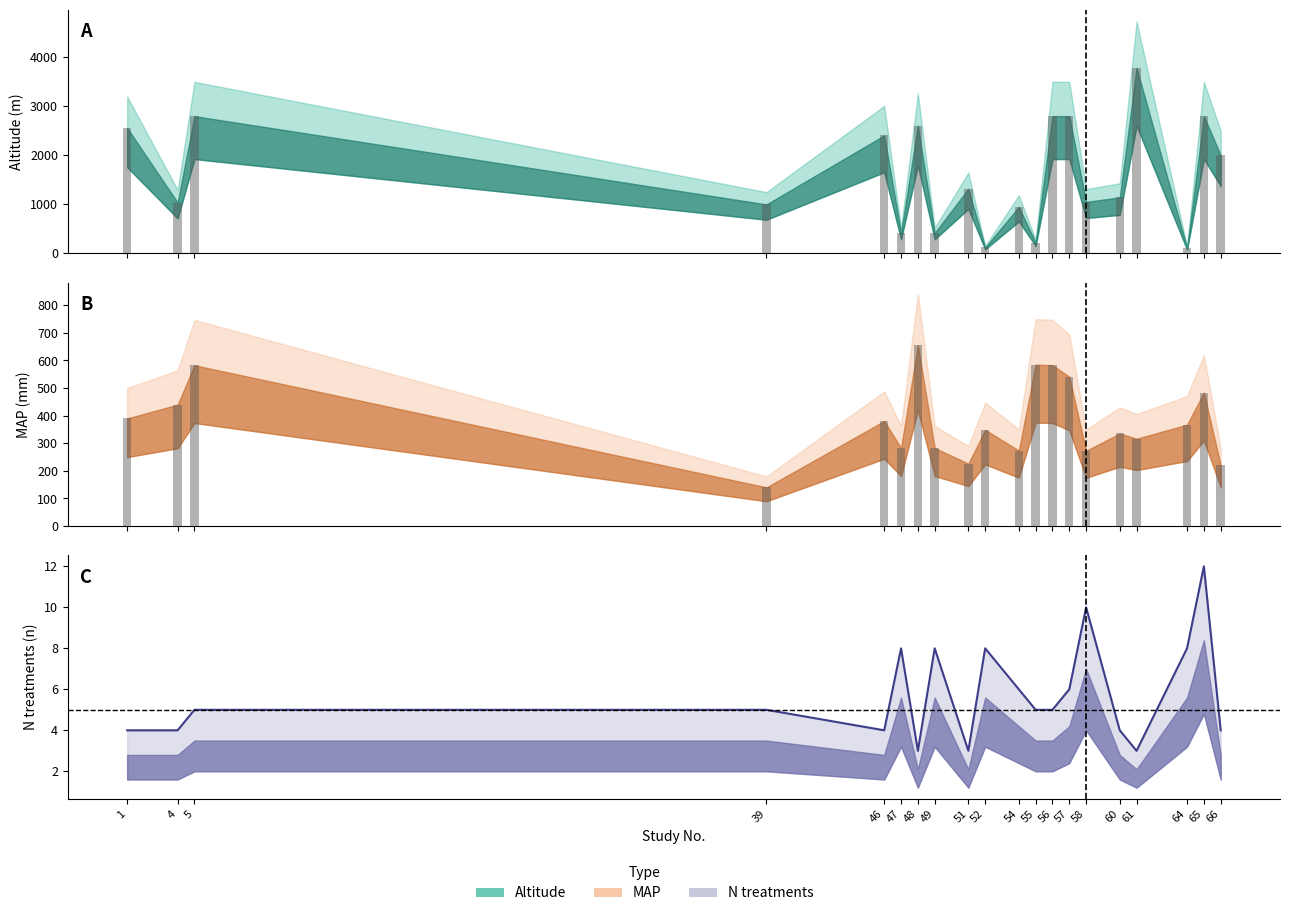

Where does the MAP series first go above 367?

1